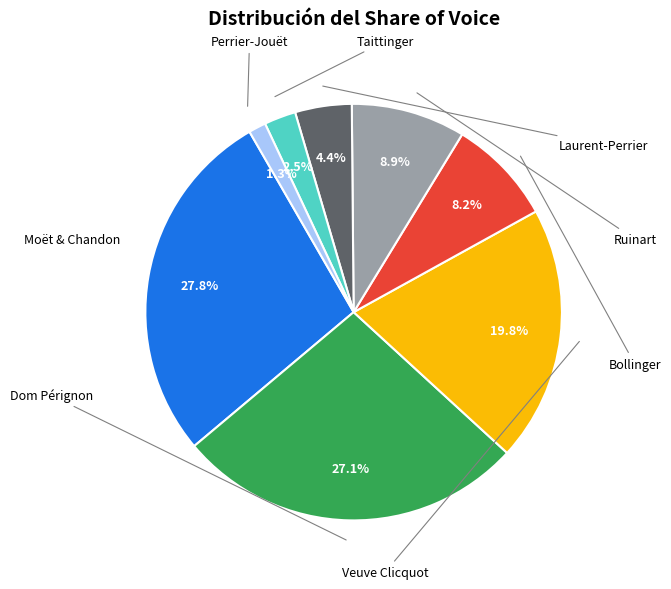

Does any single category account for the majority?

No